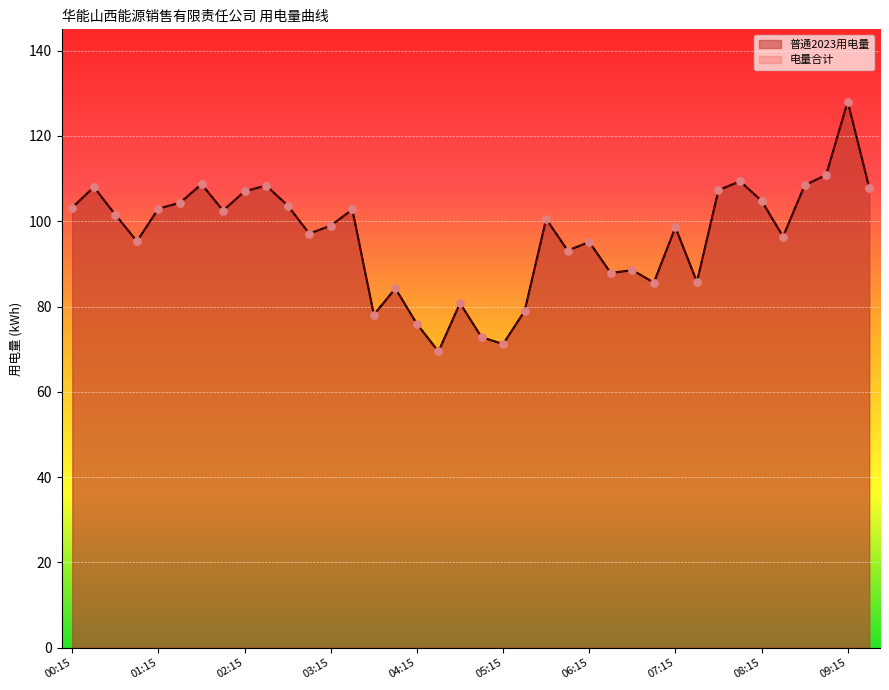

Which series has the widest spread of Y values?

普通2023用电量